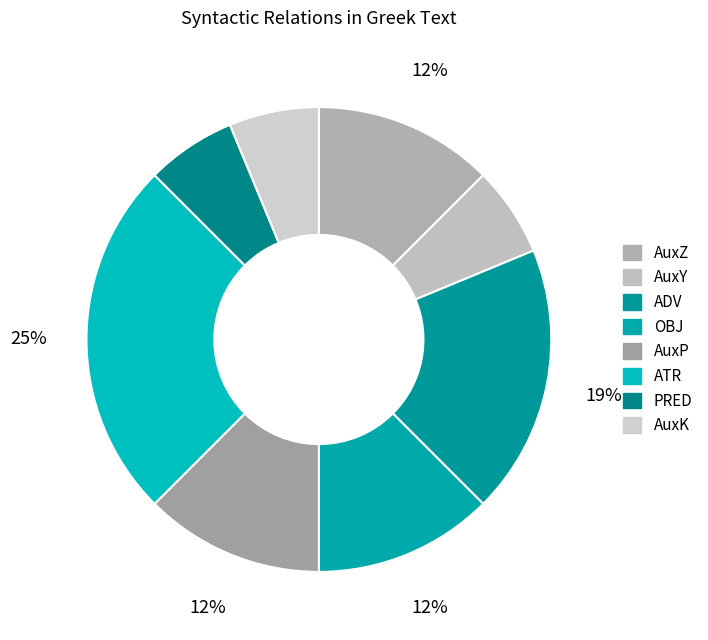

To the nearest percent, what portion does OBJ represent?

12%